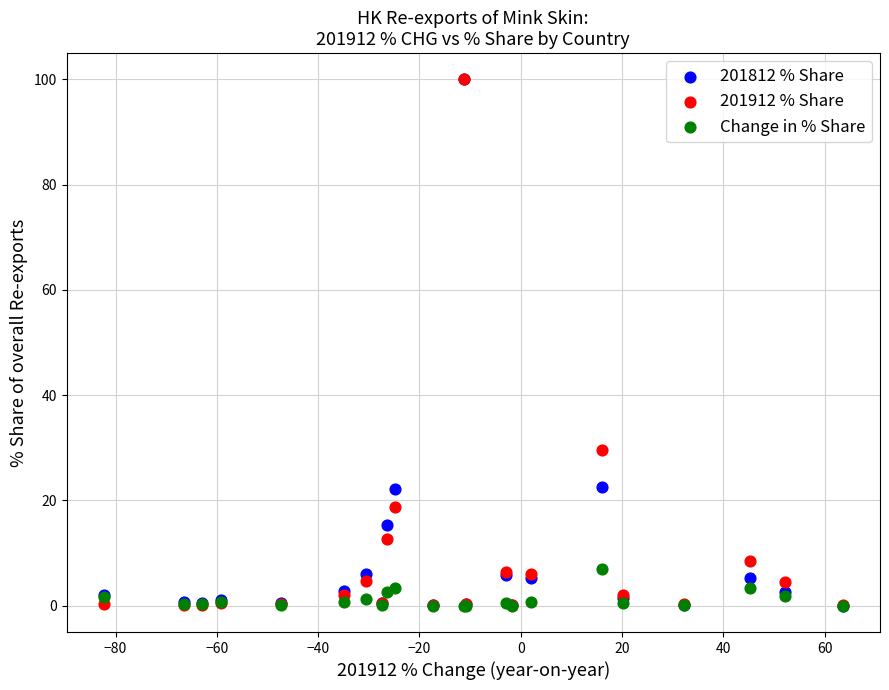

What are all the series names shown in the legend?

201812 % Share, 201912 % Share, Change in % Share